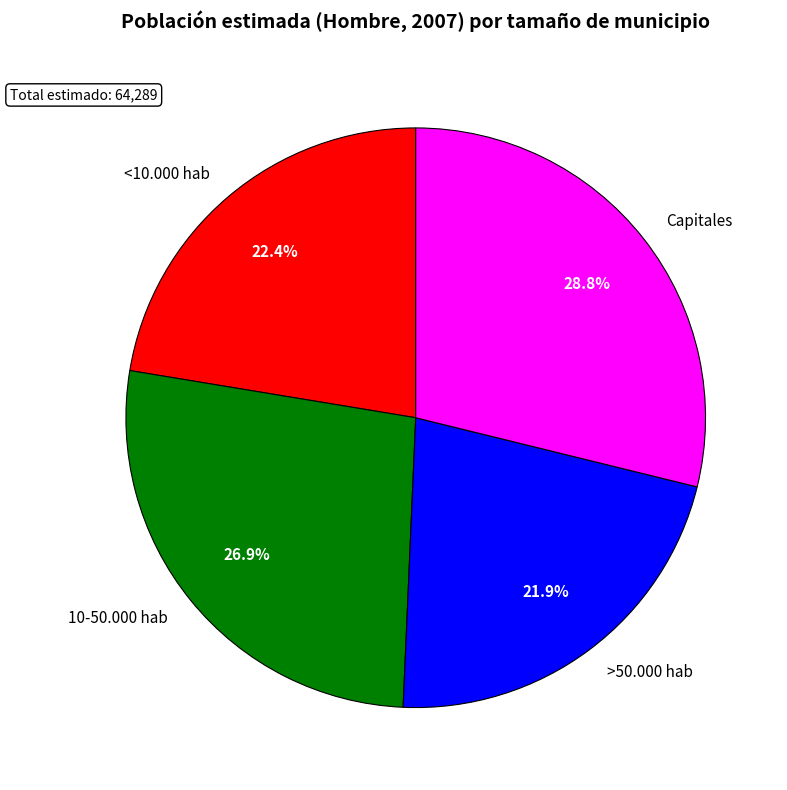

What portion of the pie excludes >50.000 hab?

78.1%